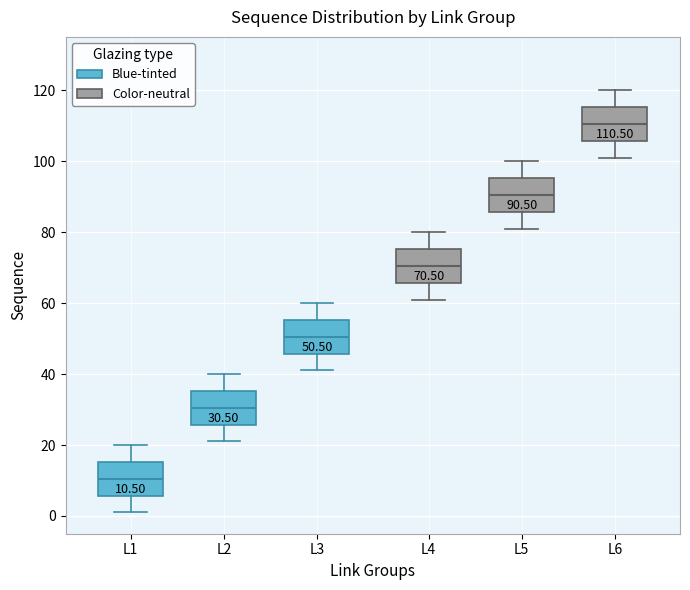

Which box has the highest median line?

L6